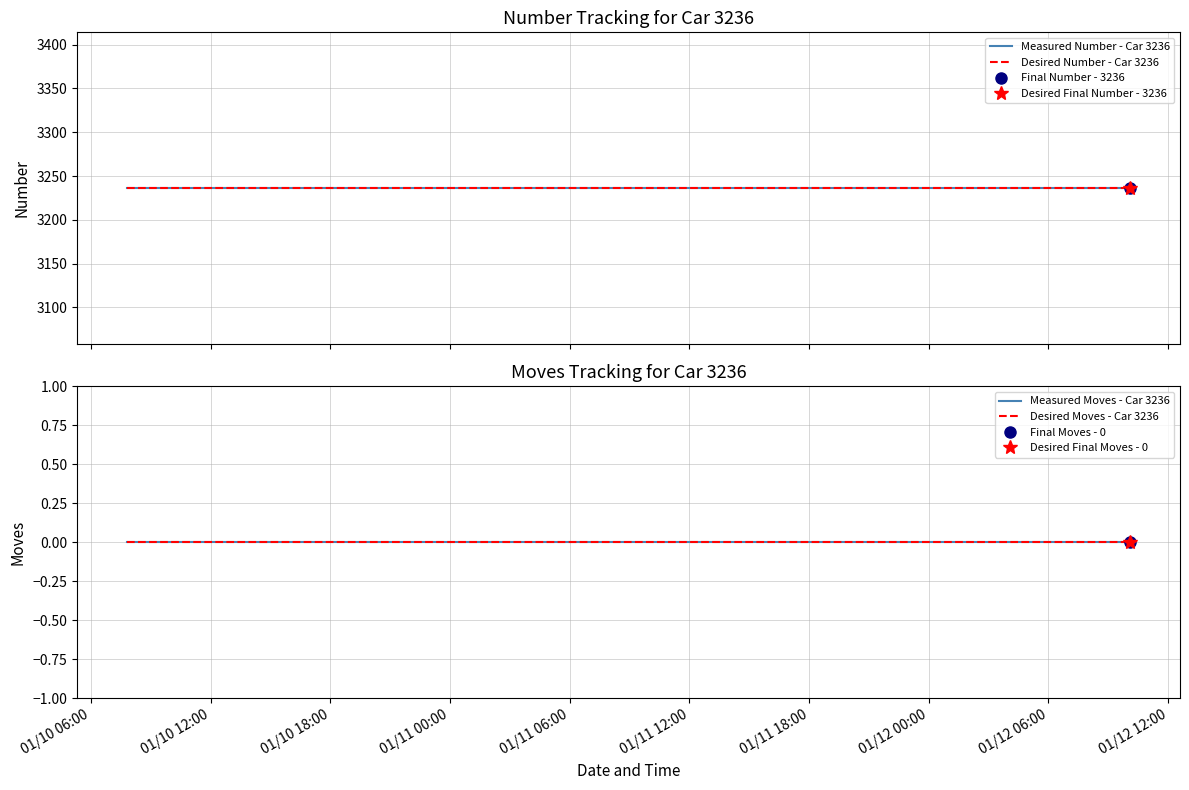

True or false: Measured Moves - Car 3236 and Desired Number - Car 3236 intersect in this chart.

False